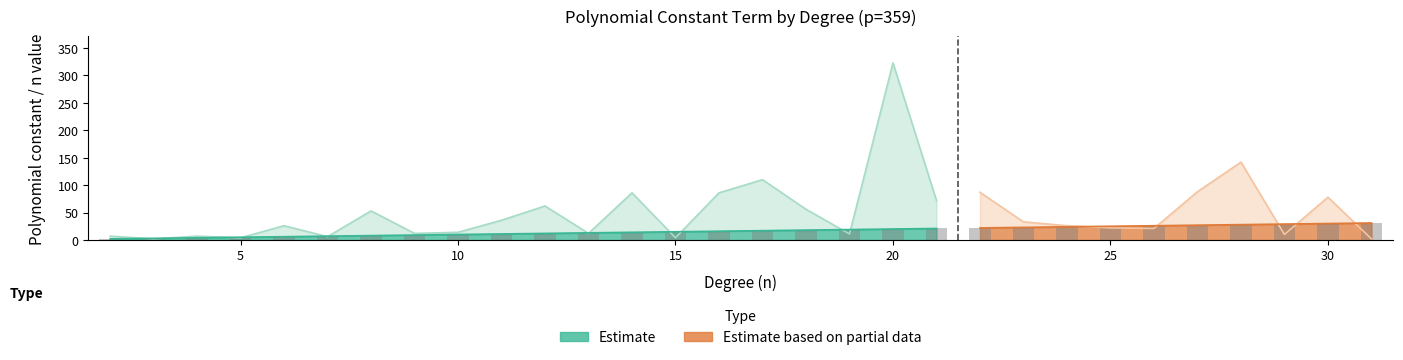

The n_values series shows 8 at 5. True or false?

False